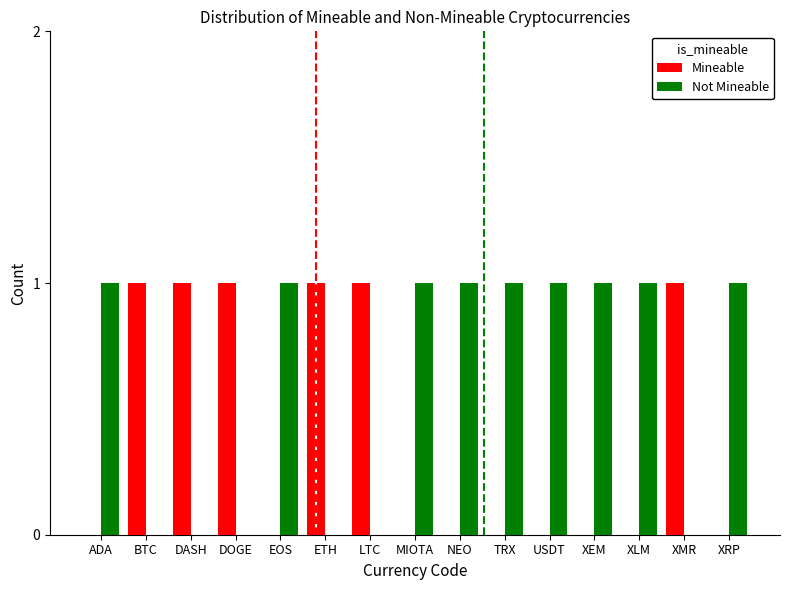

True or false: Mineable has a value of 1 at XEM.

False